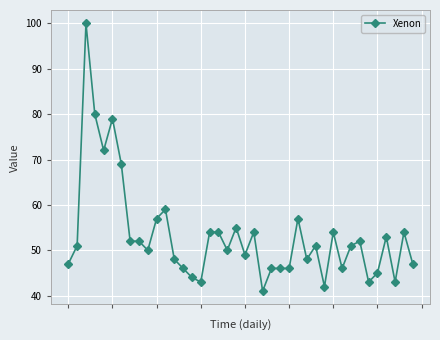

What is the value of the 12th point from the left?

59